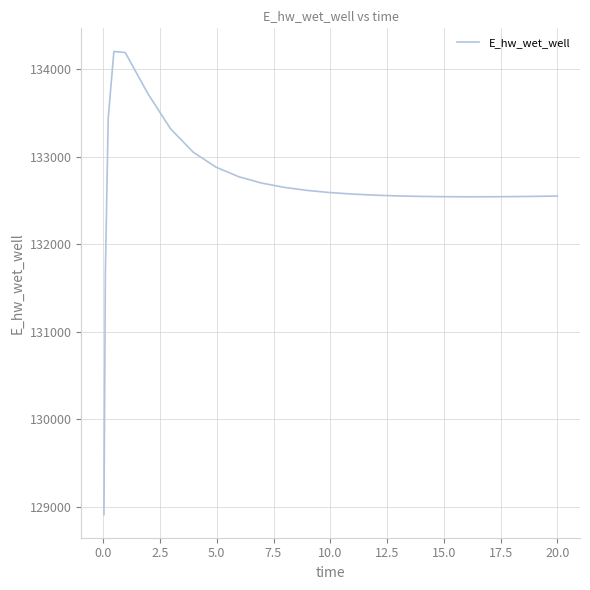

What is the greatest value displayed?

134205.5